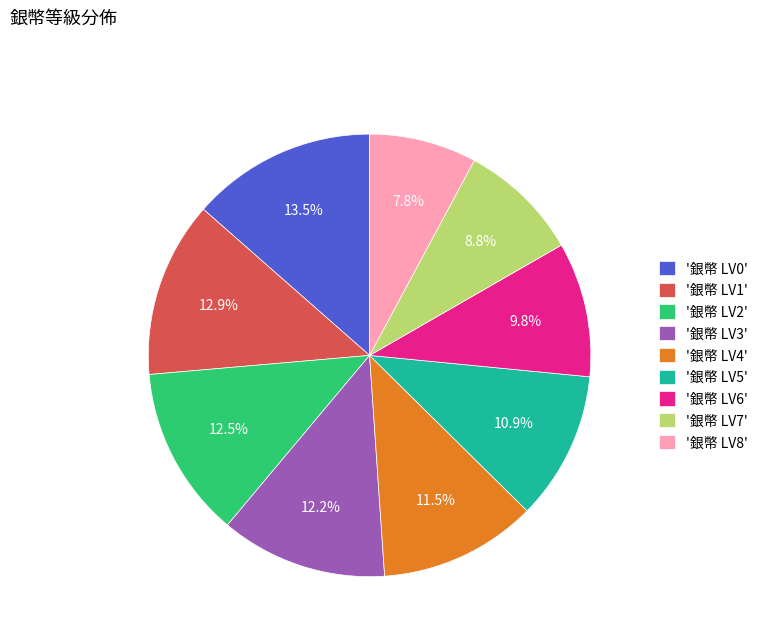

What is the ratio of the value at '銀幣 LV2' to the value at '銀幣 LV7'?

1.4